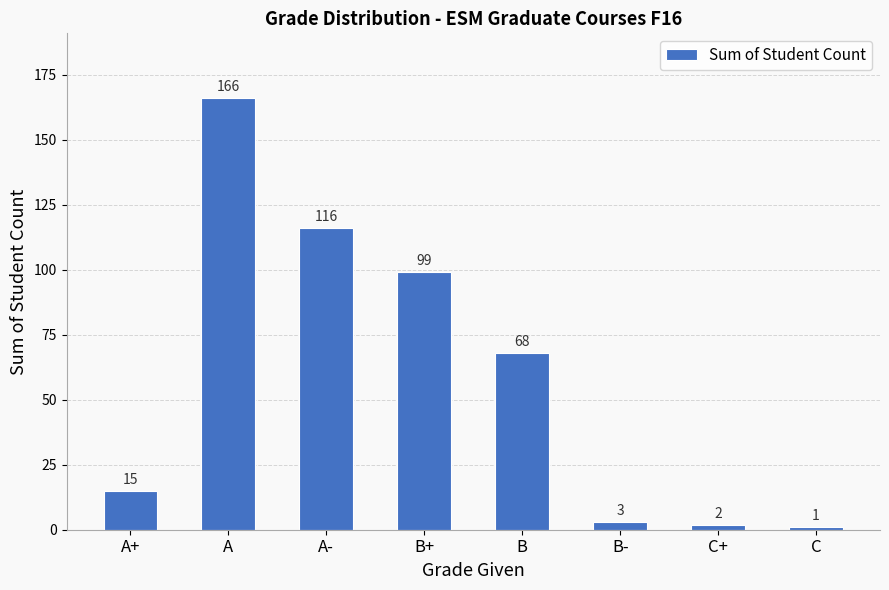

What is the greatest value displayed?

166